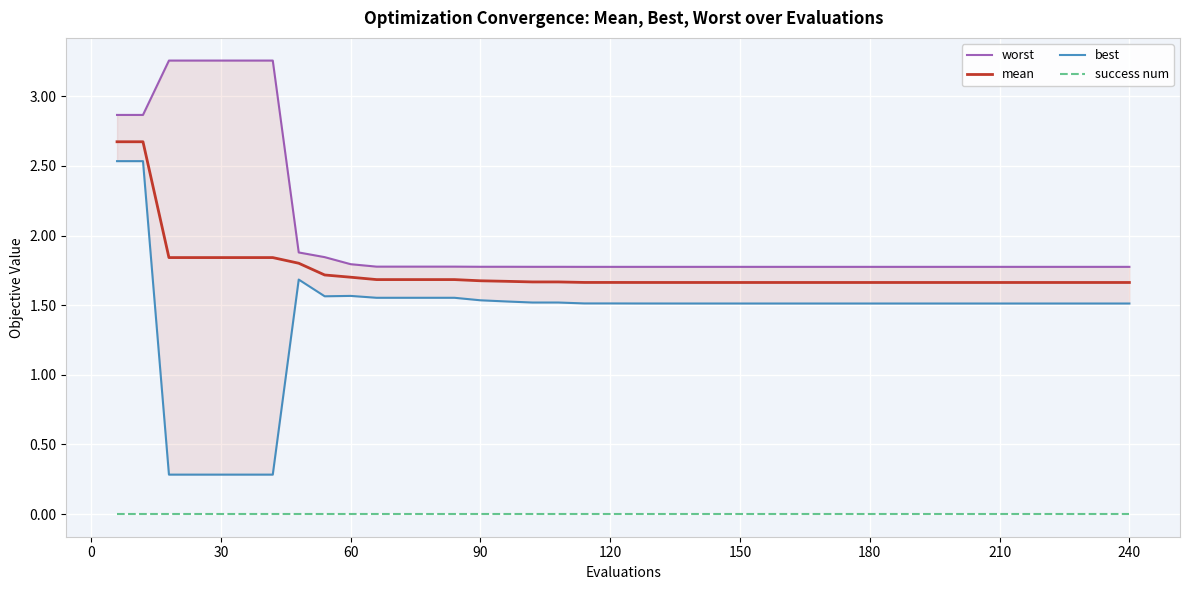

True or false: worst and mean intersect in this chart.

False